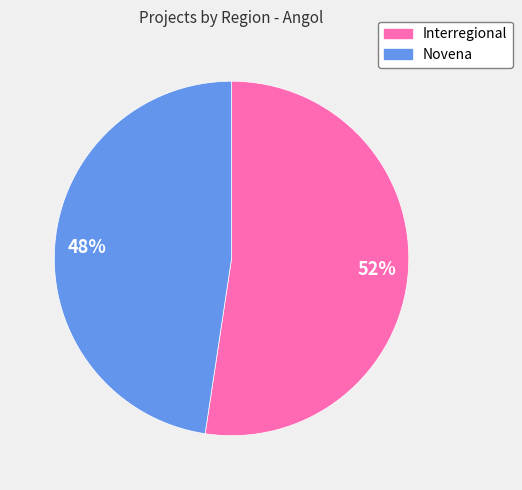

True or false: Interregional accounts for 37% of the total.

False